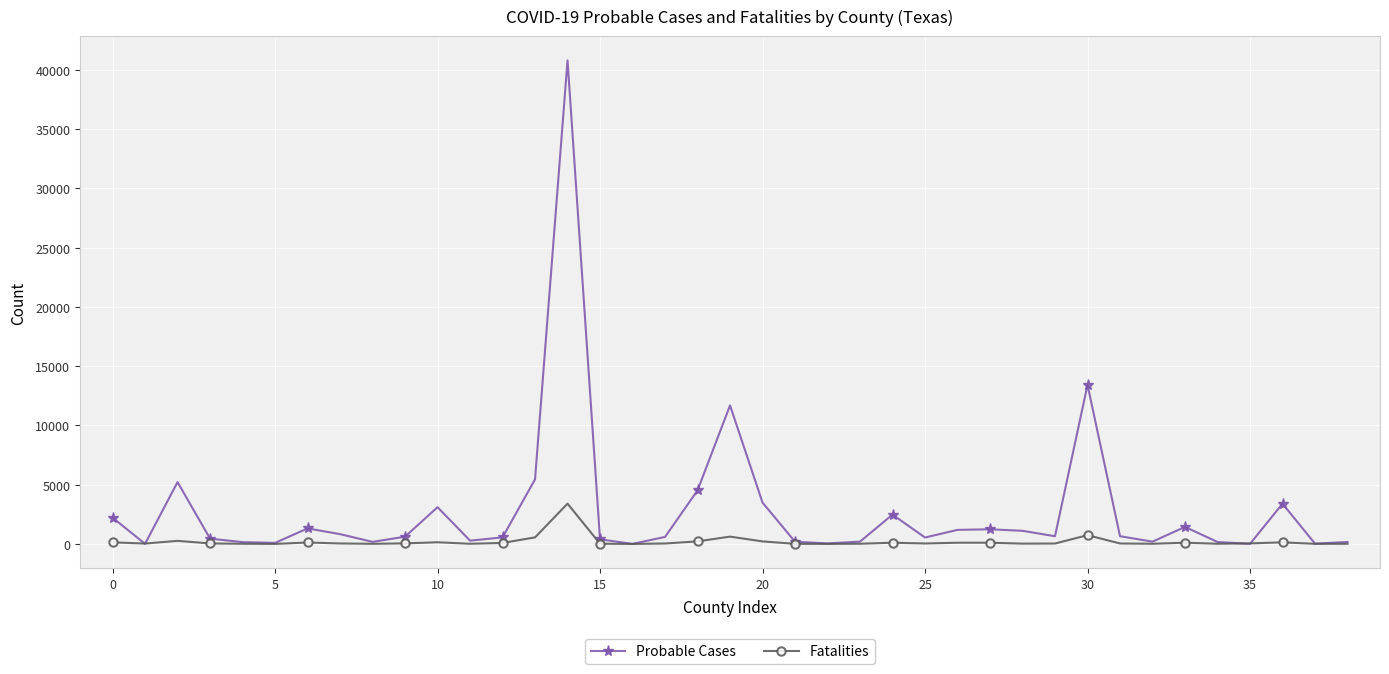

What is the minimum value shown in the chart?

2